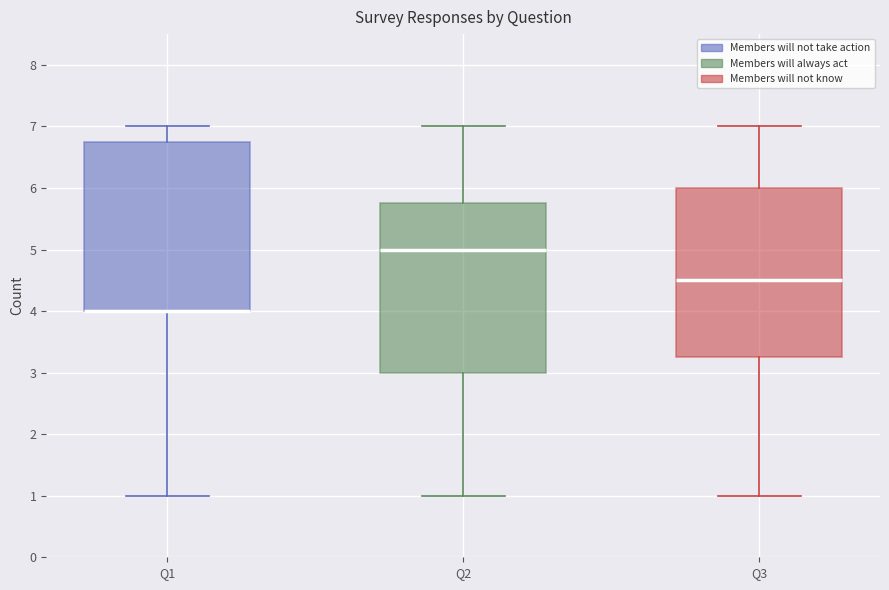

Reading left to right, read every box against the y-axis: the position of its median line, the range the box covers, and the ends of its whiskers. The values are not printed on the chart, so give them approximately, as read against the axis.

Q1: median 4.0 (drawn on the box's lower edge), box 4.0 to 6.8, whiskers 1.0 to 7.0
Q2: median 5.0, box 3.0 to 5.8, whiskers 1.0 to 7.0
Q3: median 4.5, box 3.3 to 6.0, whiskers 1.0 to 7.0